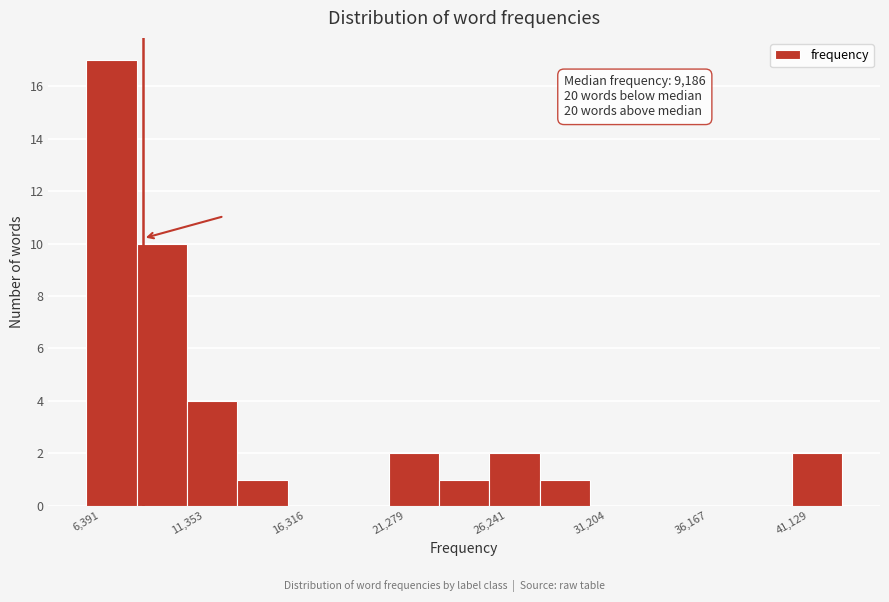

Which range on the x-axis has the tallest bar?

6500 to 9000